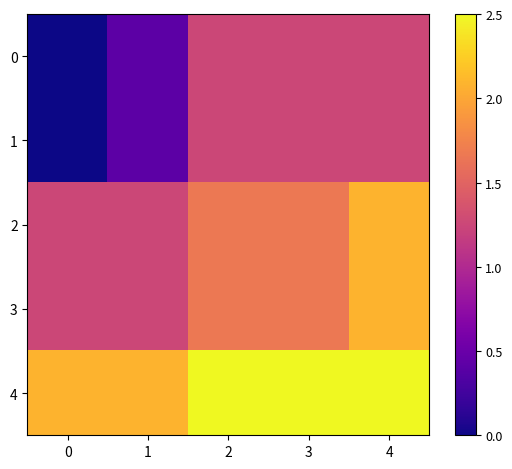

Between 2 and 4, which series saw the biggest shift?

2